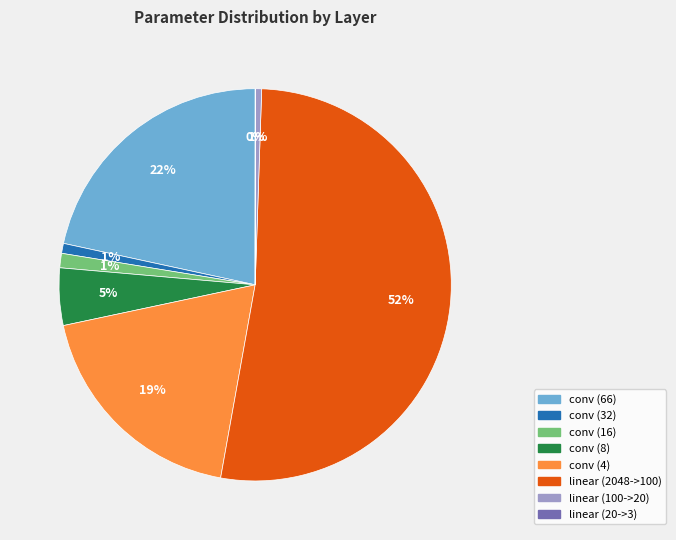

Is the sum of linear (2048->100) and conv (8) greater than half?

Yes